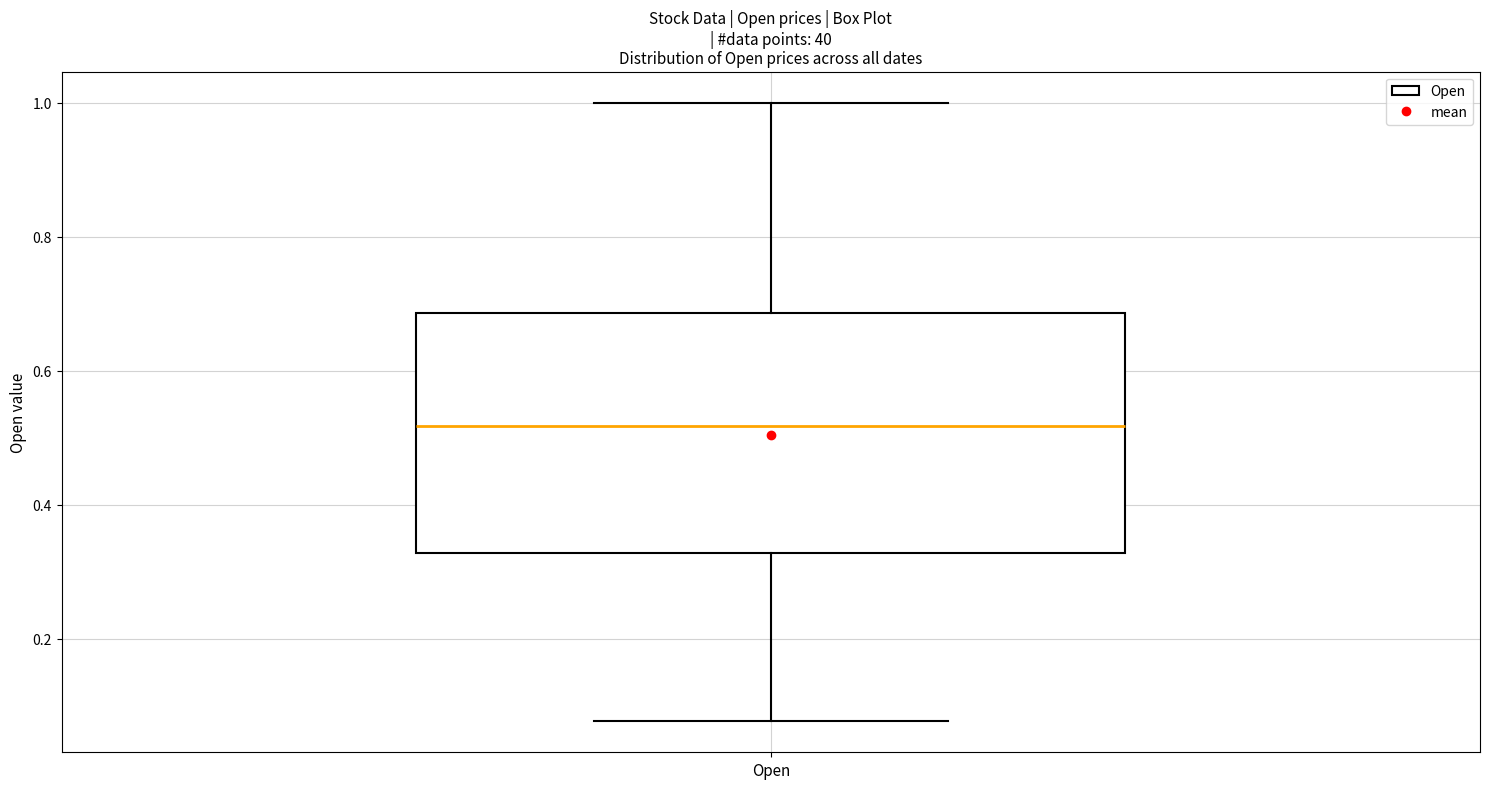

Read this box plot against the y-axis: the position of the median line, the range covered by the box, and the ends of both whiskers. The values are not printed on the chart, so give them approximately, as read against the axis.

median 0.52, box 0.32 to 0.68, whiskers 0.08 to 1.00